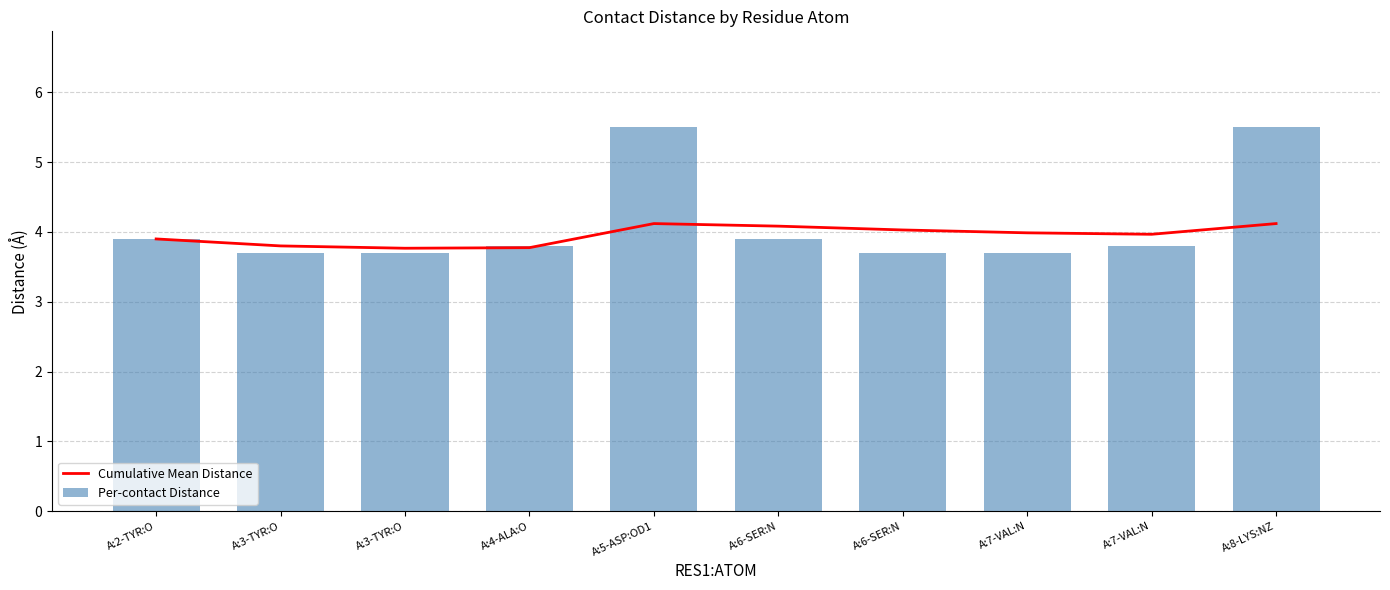

Which label corresponds to the smallest value in the chart?

A:3-TYR:O